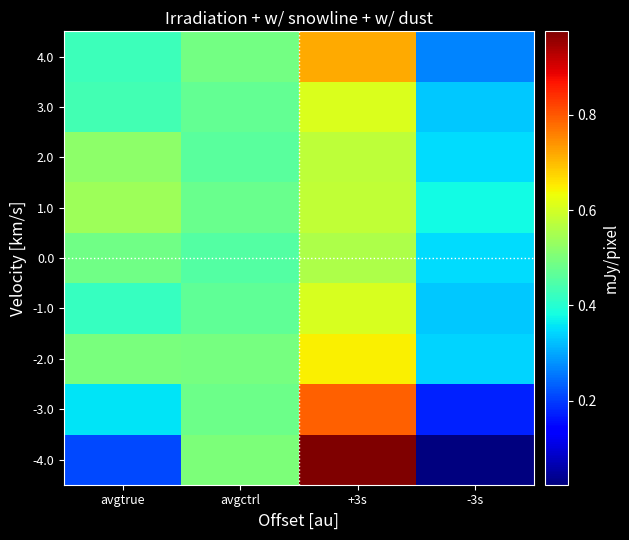

Which series has the largest range (max minus min)?

-4.0